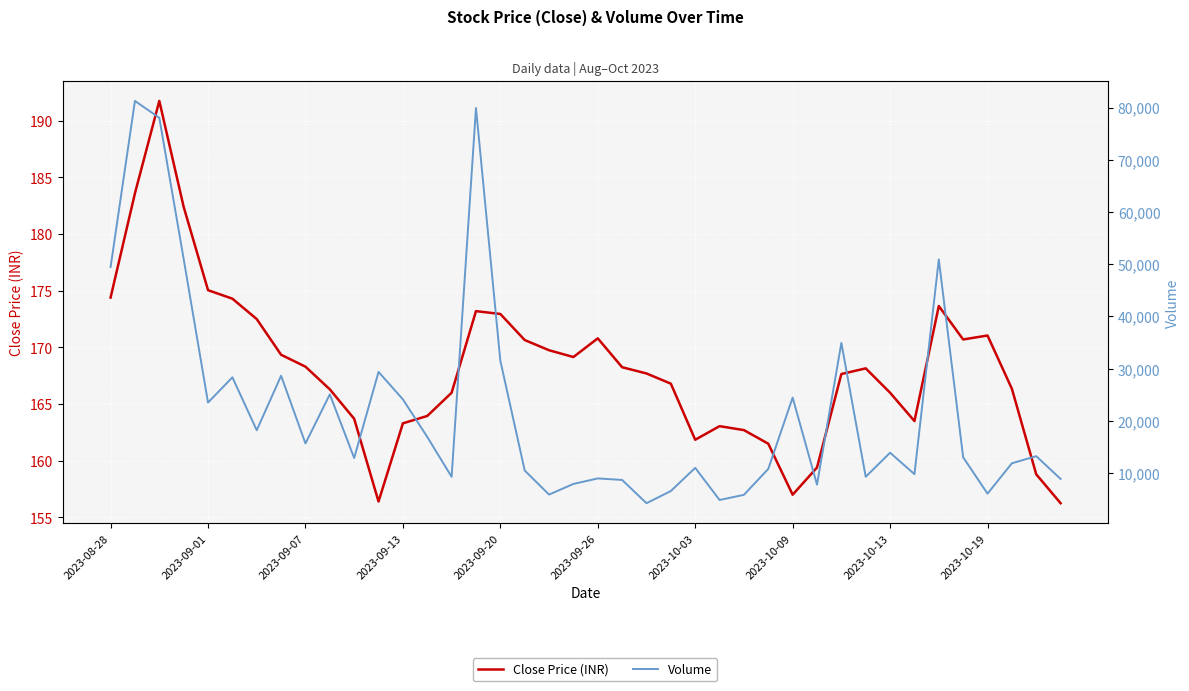

What is the sum of the Volume values at 2023-10-13 and 34?

66577.0